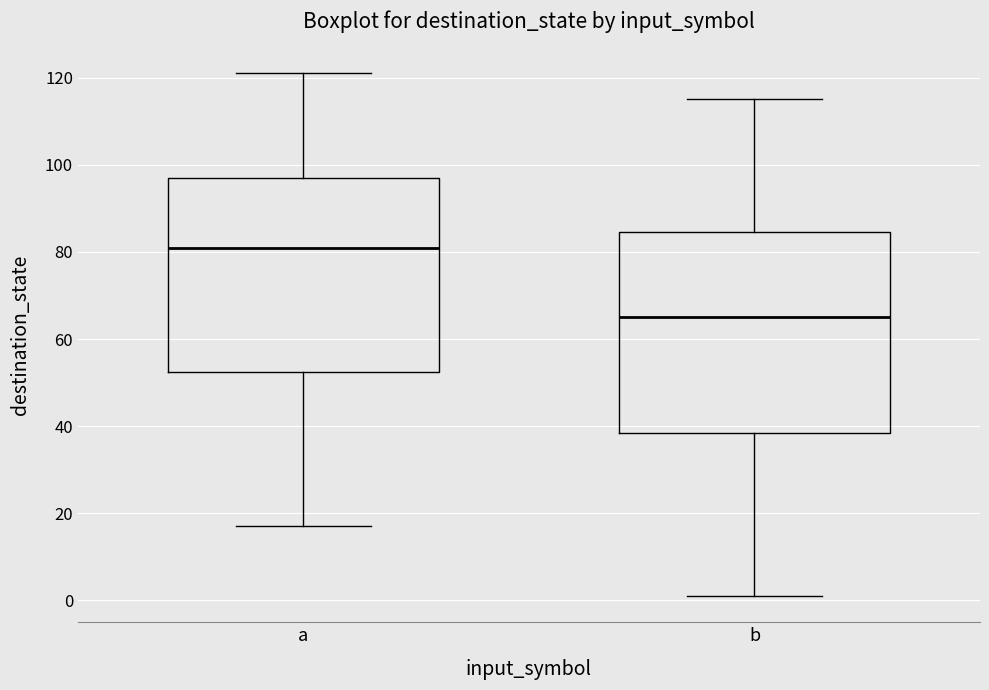

Reading left to right, read every box against the y-axis: the position of its median line, the range the box covers, and the ends of its whiskers. The values are not printed on the chart, so give them approximately, as read against the axis.

a: median 82, box 52 to 98, whiskers 18 to 122
b: median 66, box 38 to 84, whiskers 2 to 116